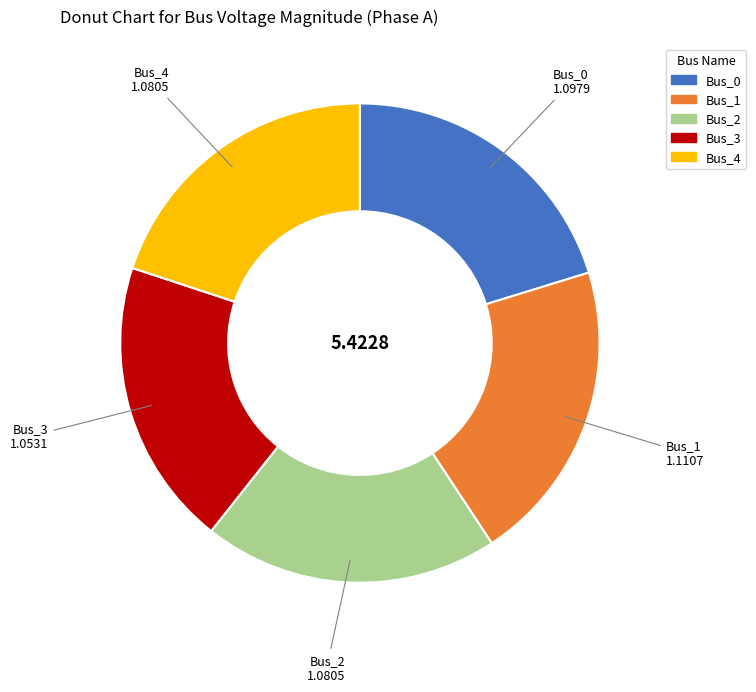

Do Bus_2 and Bus_3 together represent more than half of the pie?

No